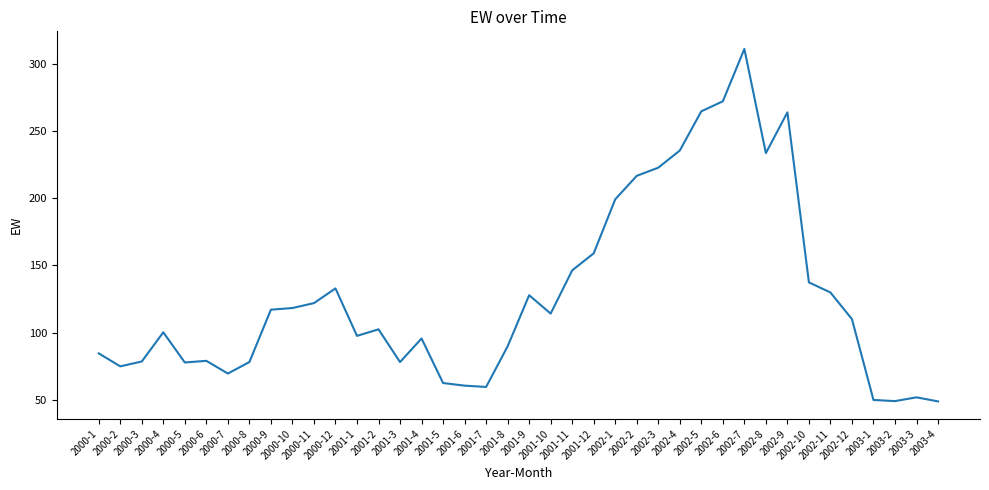

What is the difference between the maximum and minimum values?

262.4